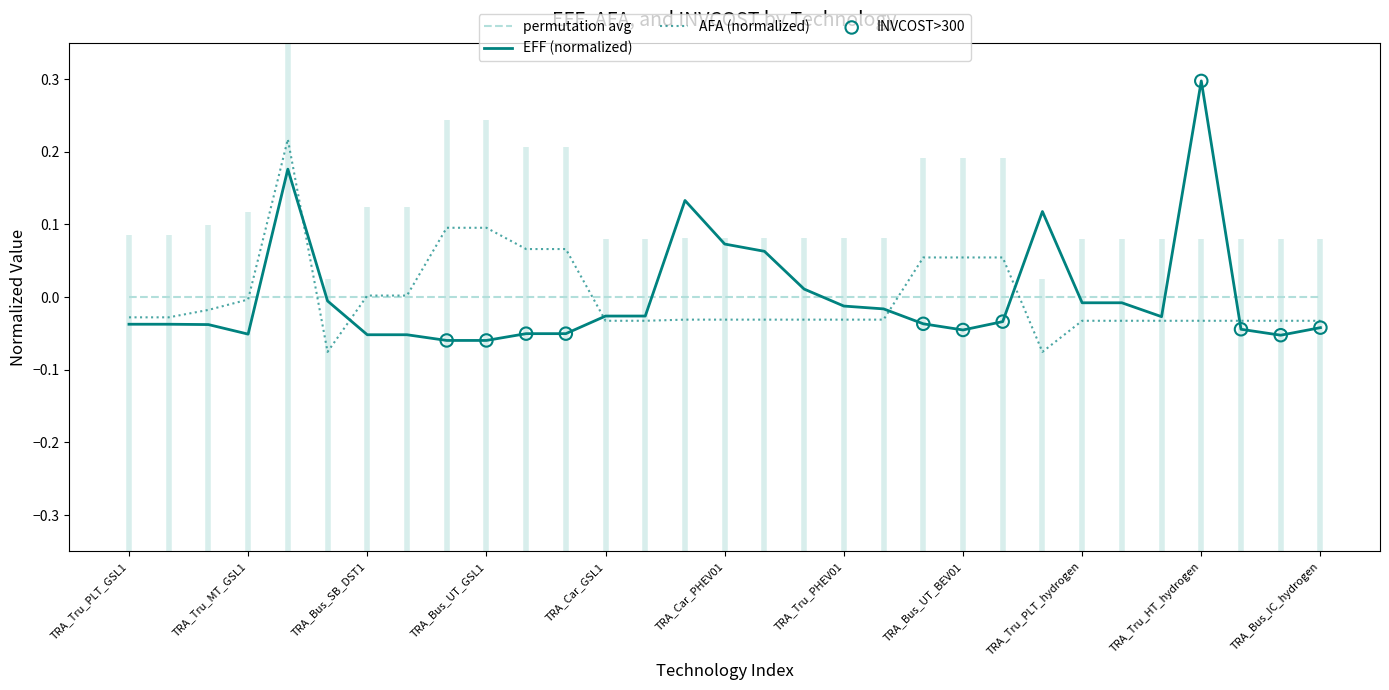

Which series has the largest total across all categories?

AFA